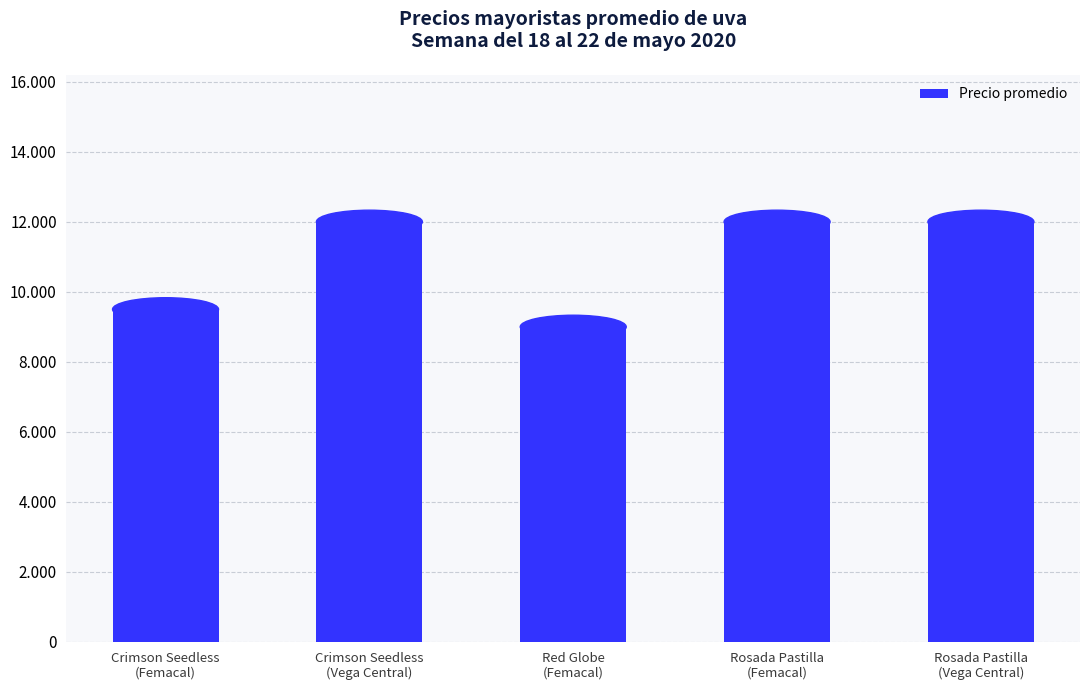

Does the chart contain any negative values?

No